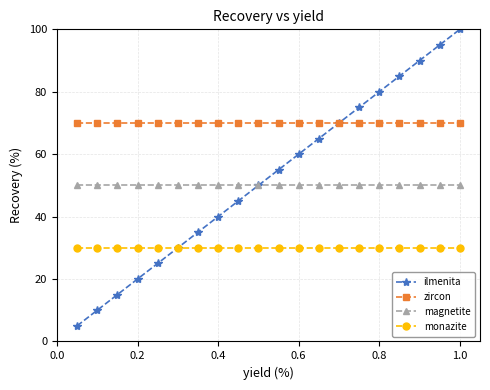

Which series has the largest range (max minus min)?

ilmenita